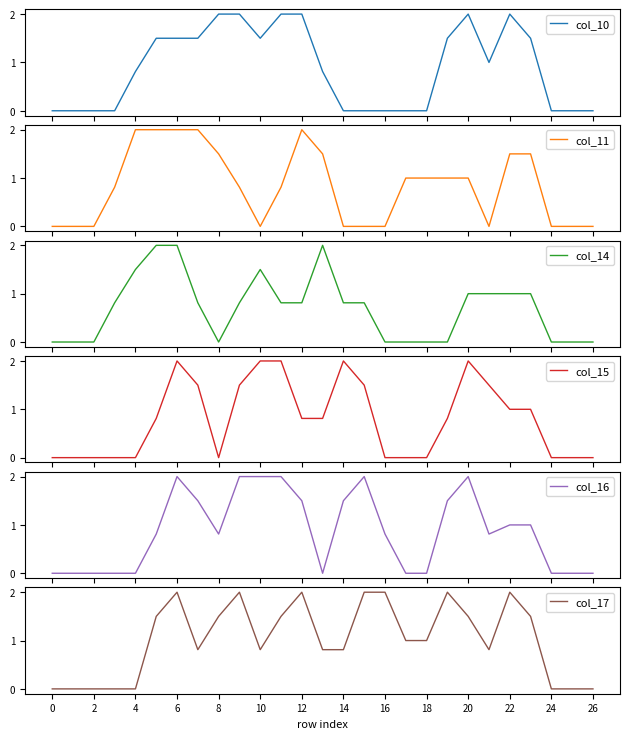

What is the maximum value for col_16?

2.0